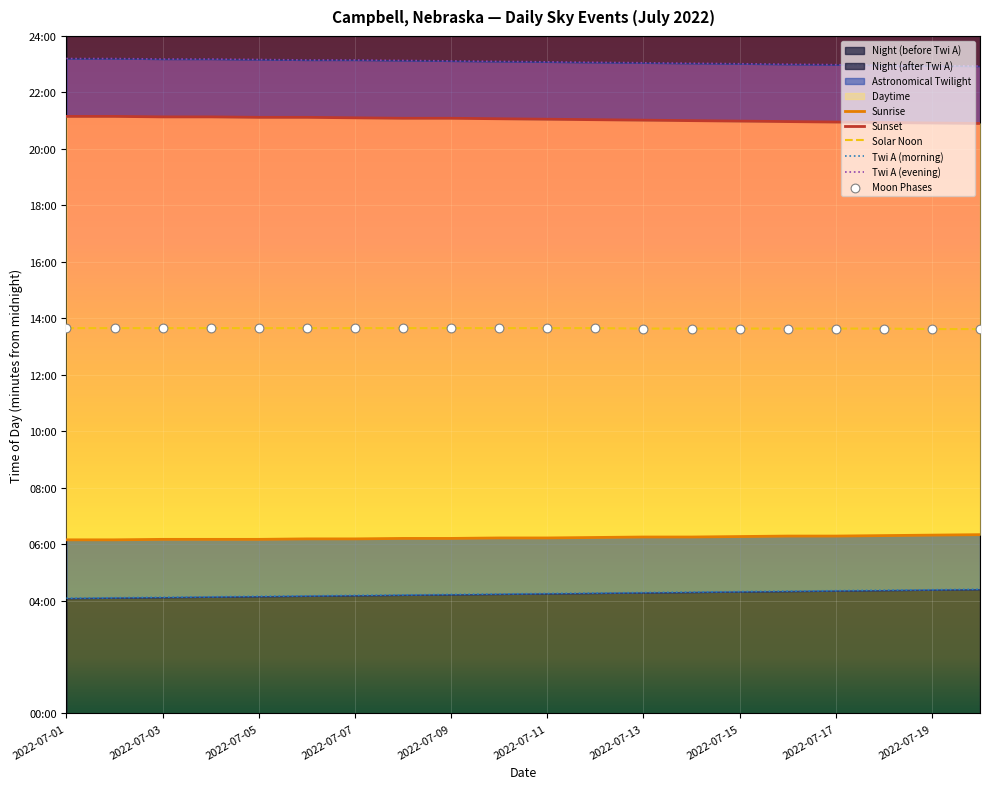

Is the value of Sunrise at 19 greater than the value of Solar Noon at 2022-07-09?

No